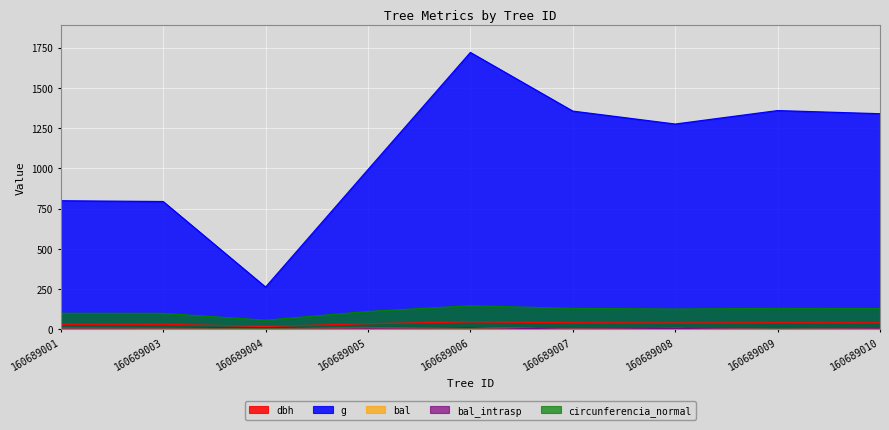

Between 160689004 and 160689009, which series saw the biggest shift?

g